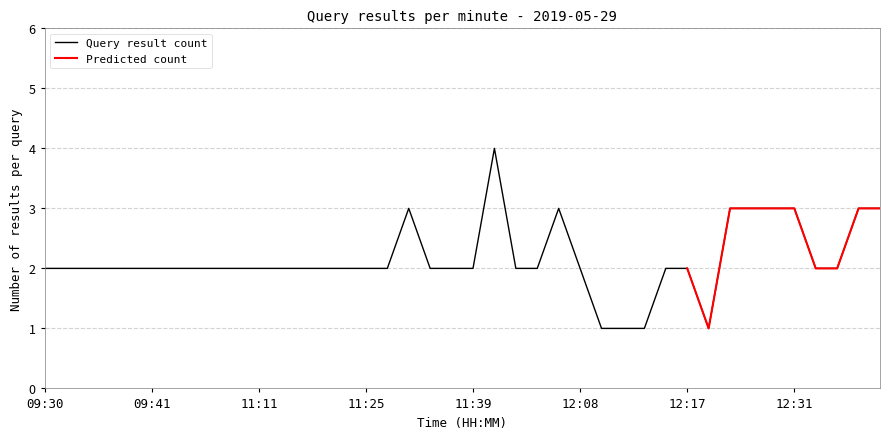

What is the change in value from 09:33 to 12:19?

+1